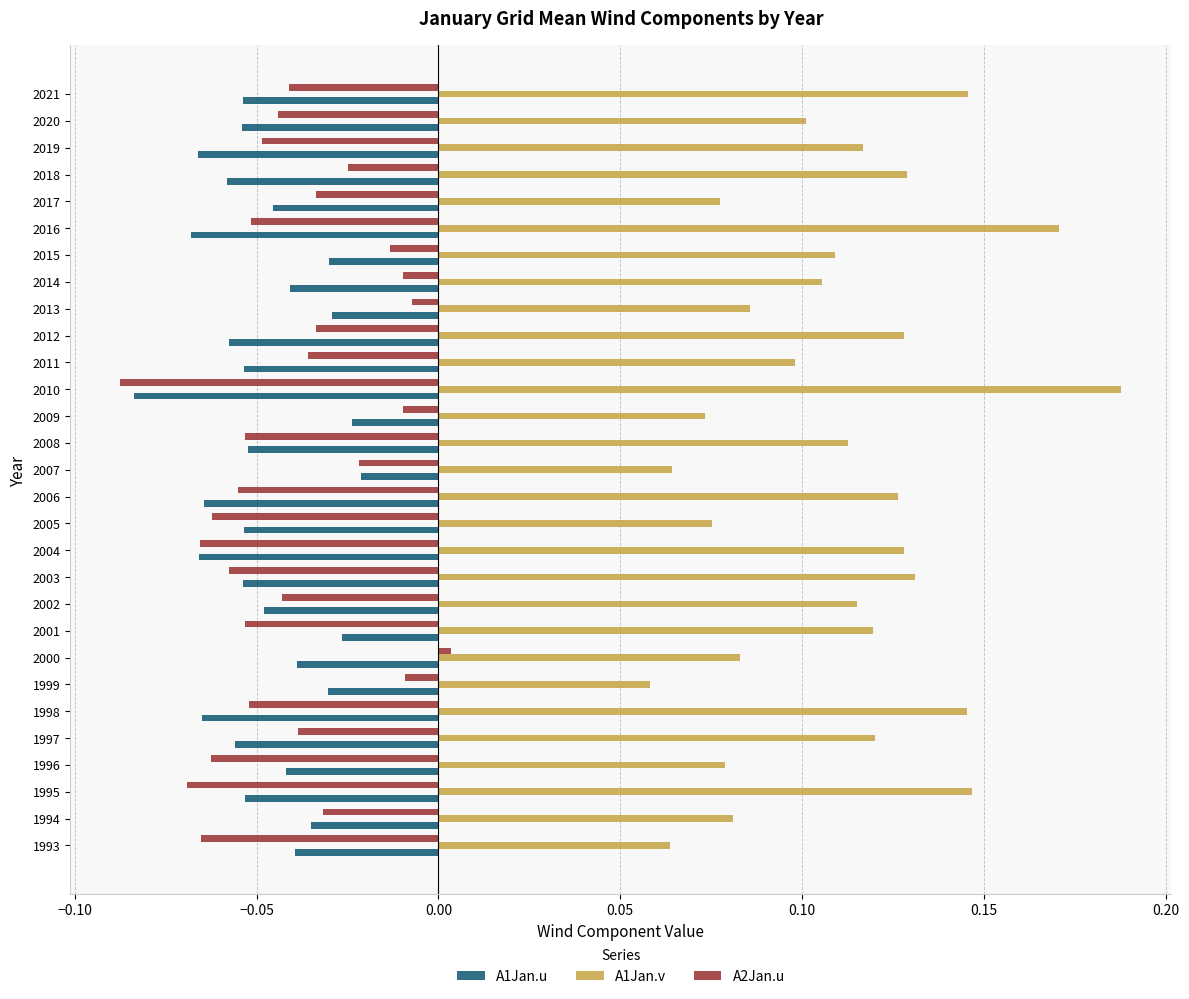

The A1Jan.u series shows -0.0 at 2012. True or false?

False